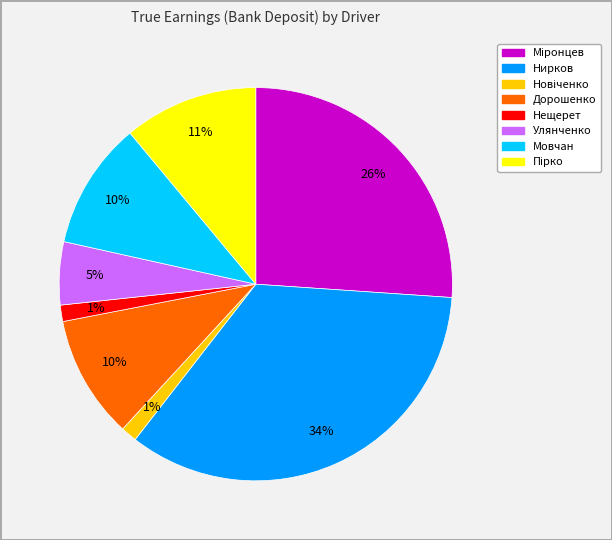

Between Нещерет and Нирков, which is larger?

Нирков